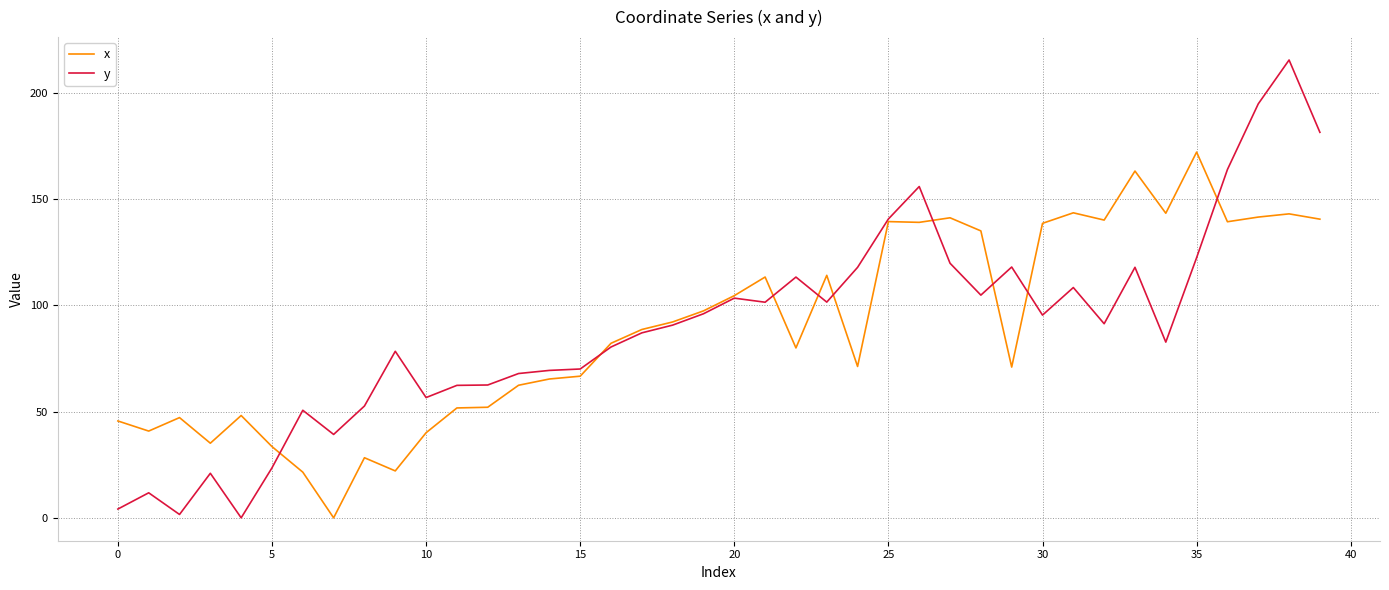

What is the maximum value shown in the chart?

215.4